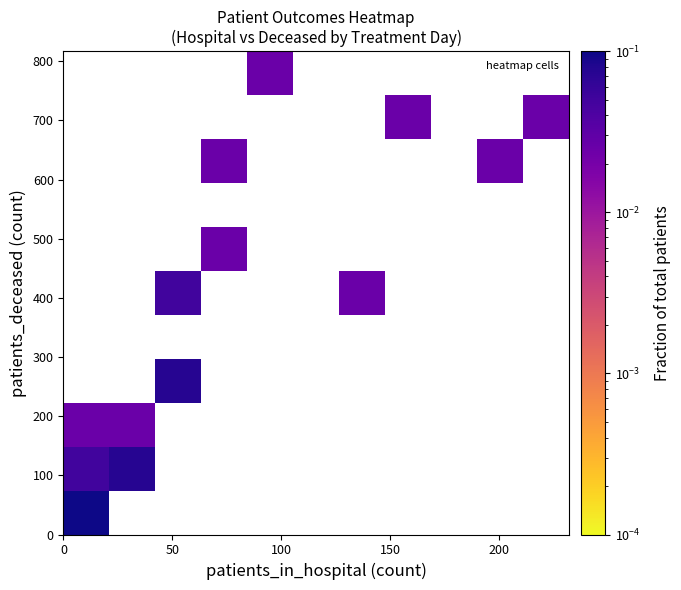

At how many categories does at least one series exceed 0?

9